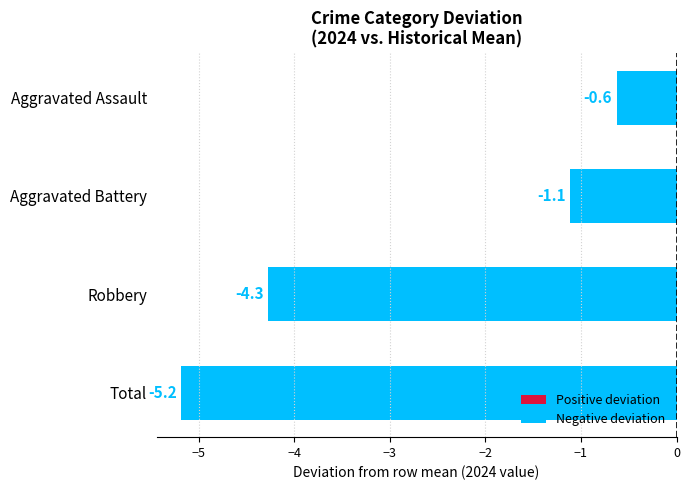

Which label corresponds to the smallest value in the chart?

Total